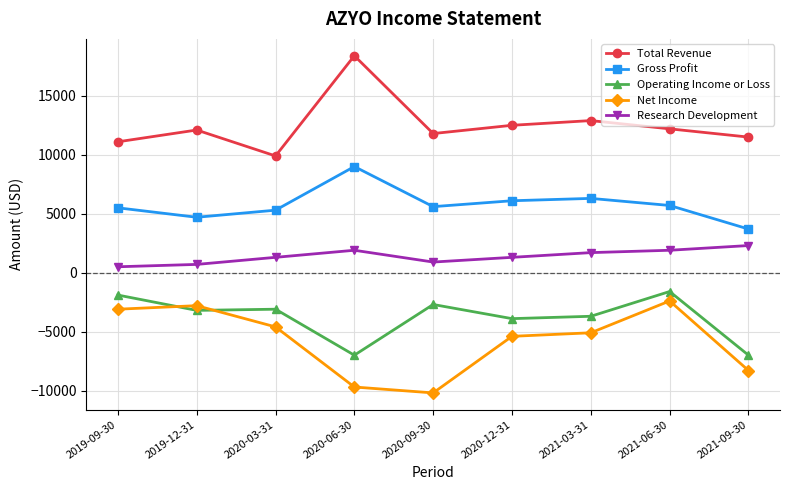

Which category has the highest value in the Gross Profit series?

2020-06-30